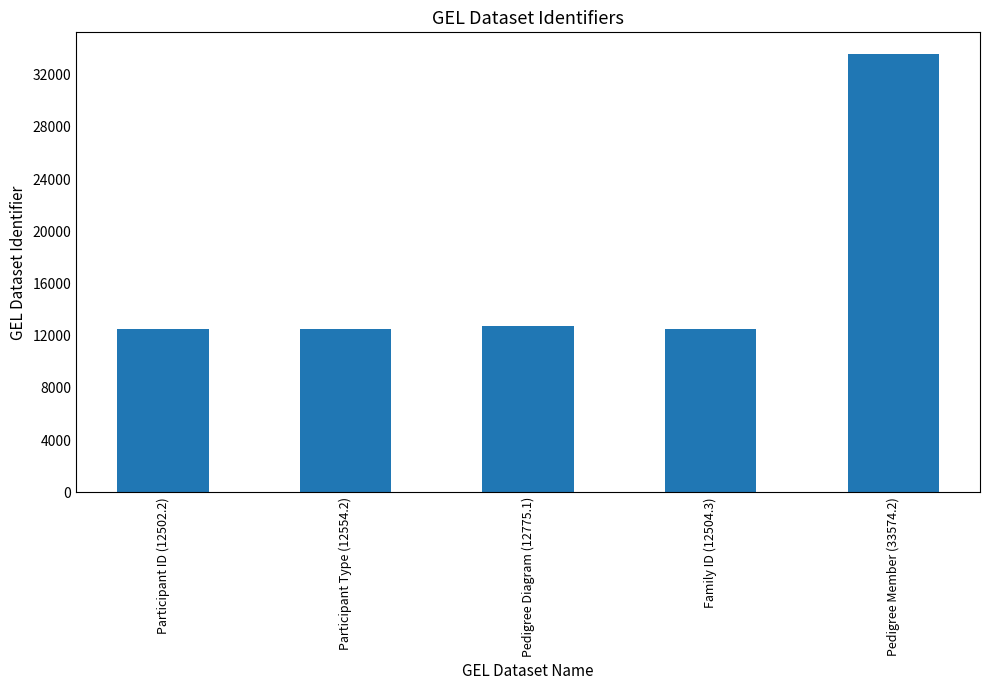

What value does the data have at Pedigree Diagram (12775.1)?

12775.1